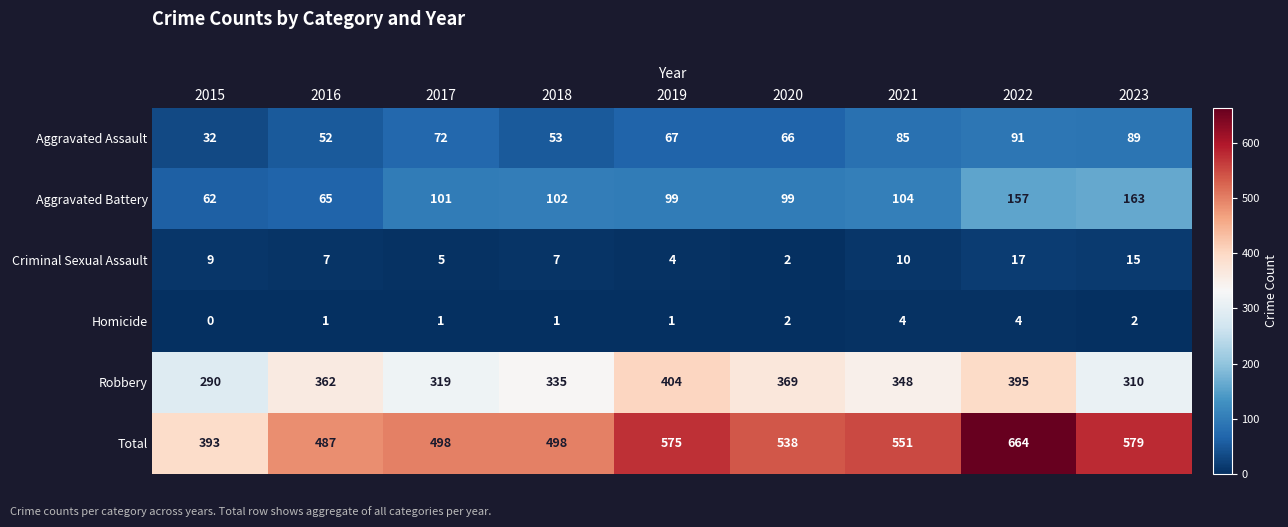

What is the total value across all series at 2017?

996